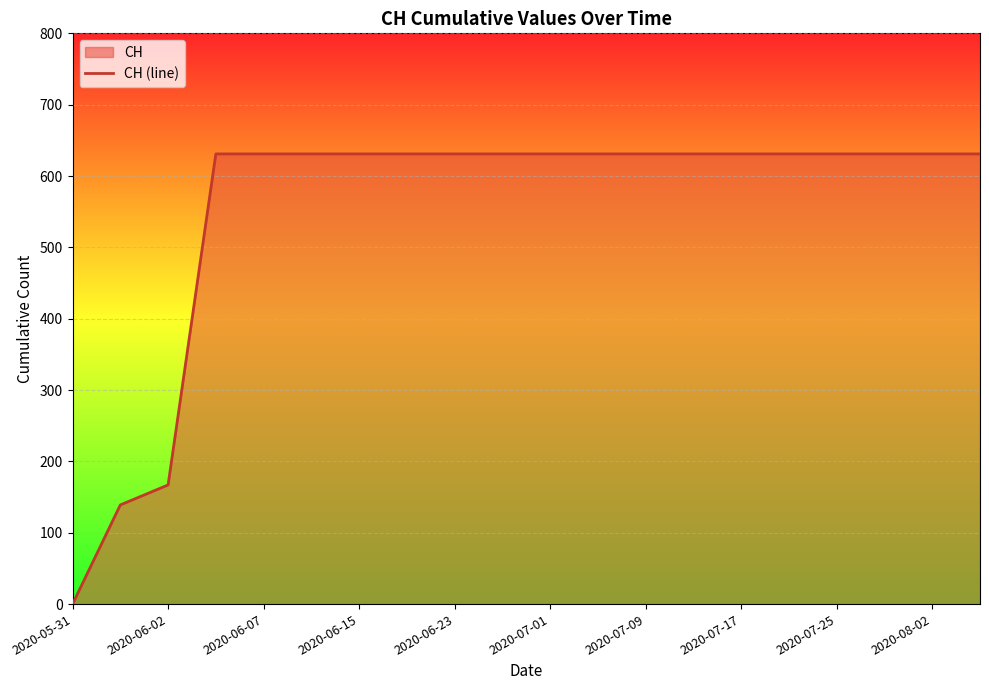

The value at 2020-07-01 is 321. True or false?

False